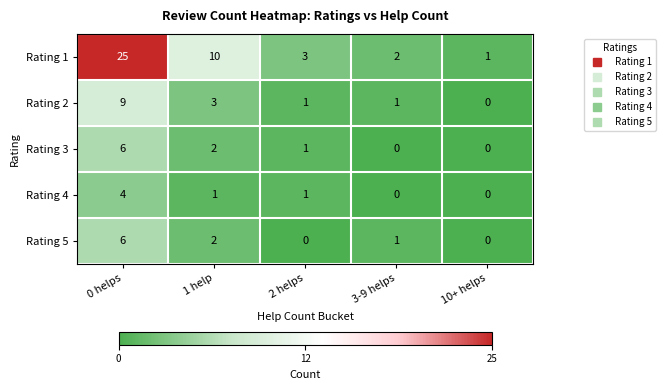

What is the difference between the highest and lowest values at 10+ helps?

1